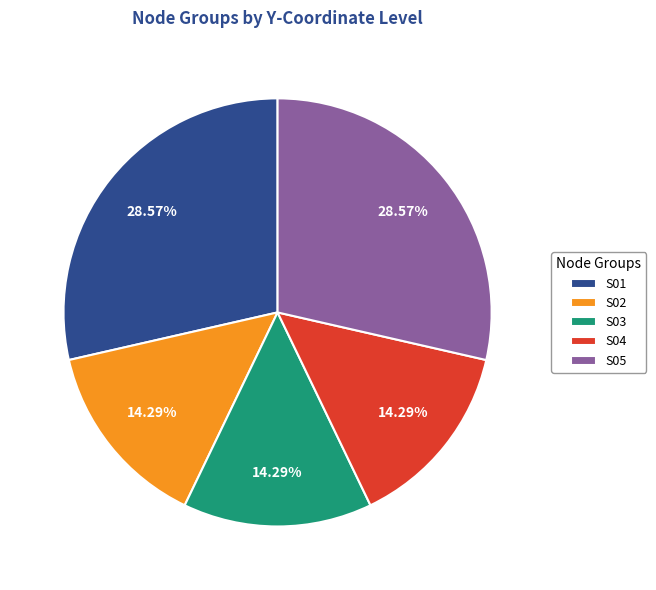

Is S02 the majority of the pie?

No